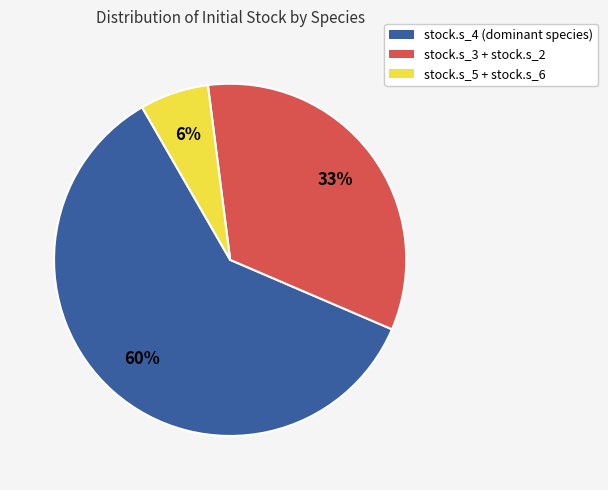

To the nearest percent, what is the average slice percentage?

33%